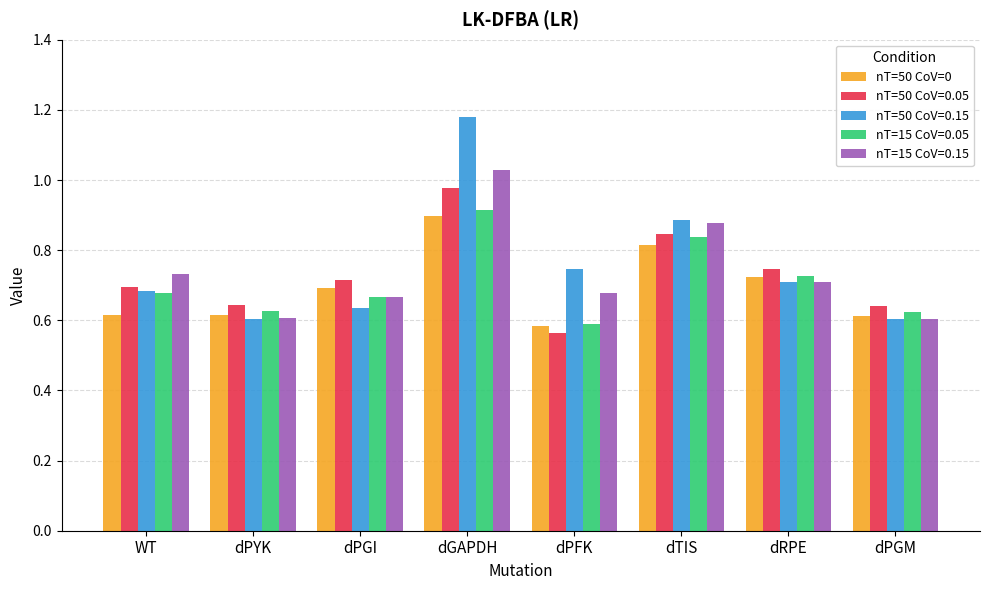

Which category has the highest value in the nT=50 CoV=0.05 series?

dGAPDH